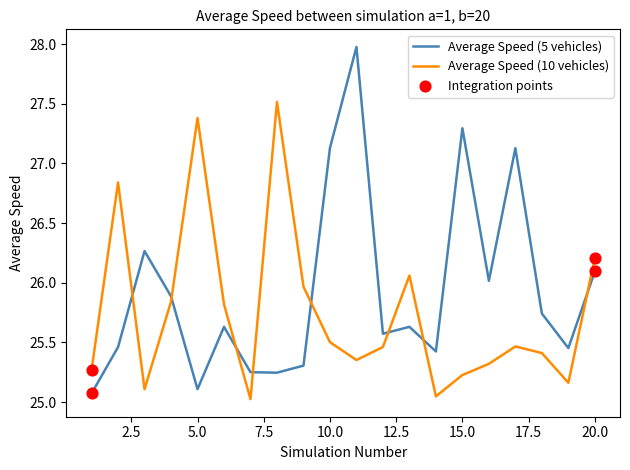

Rank the series by their maximum value, from highest to lowest.

Average Speed (5 vehicles), Average Speed (10 vehicles)